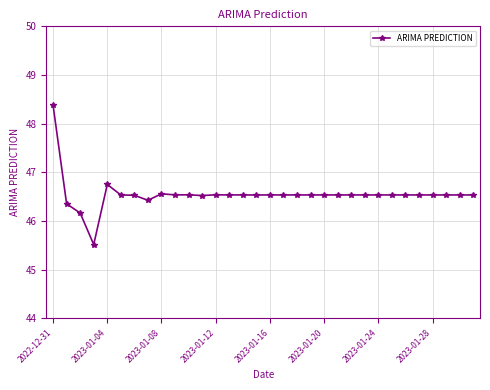

How many data points does each series have?

32